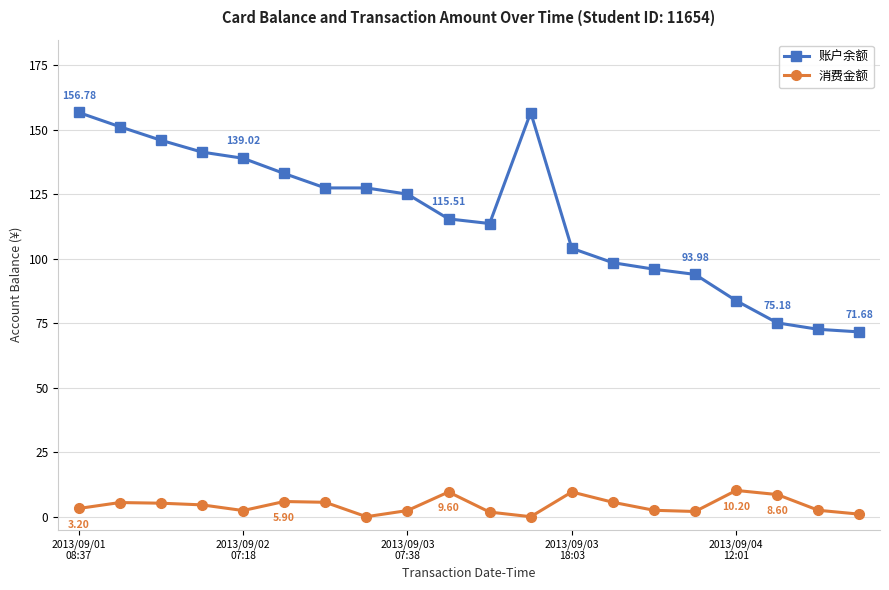

How many lines are shown in the chart?

2